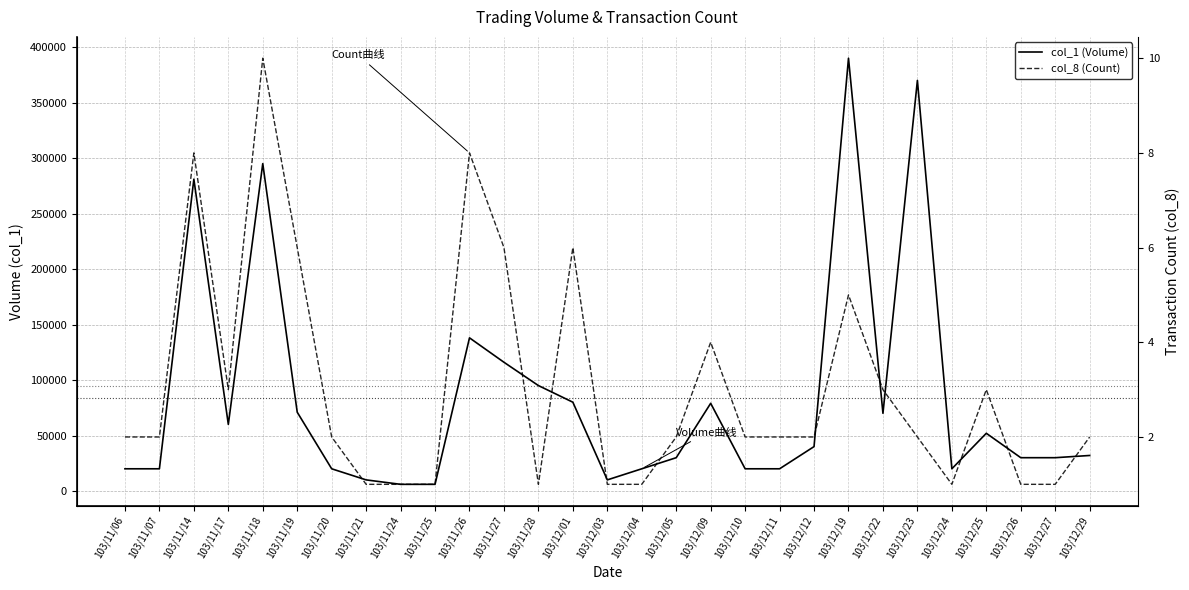

True or false: col_1 (Volume) has more than 1 interior local peaks.

True